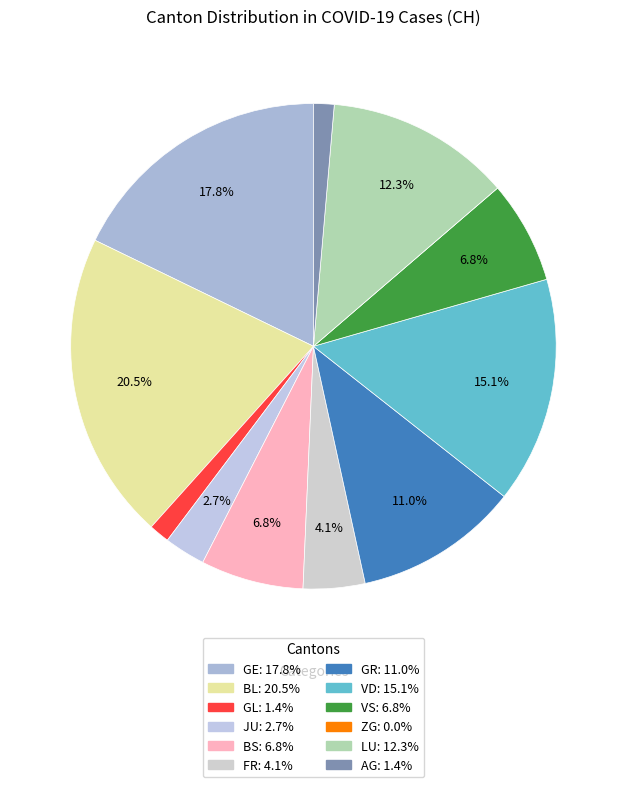

What is the ratio of the value at AG to the value at VD?

0.1